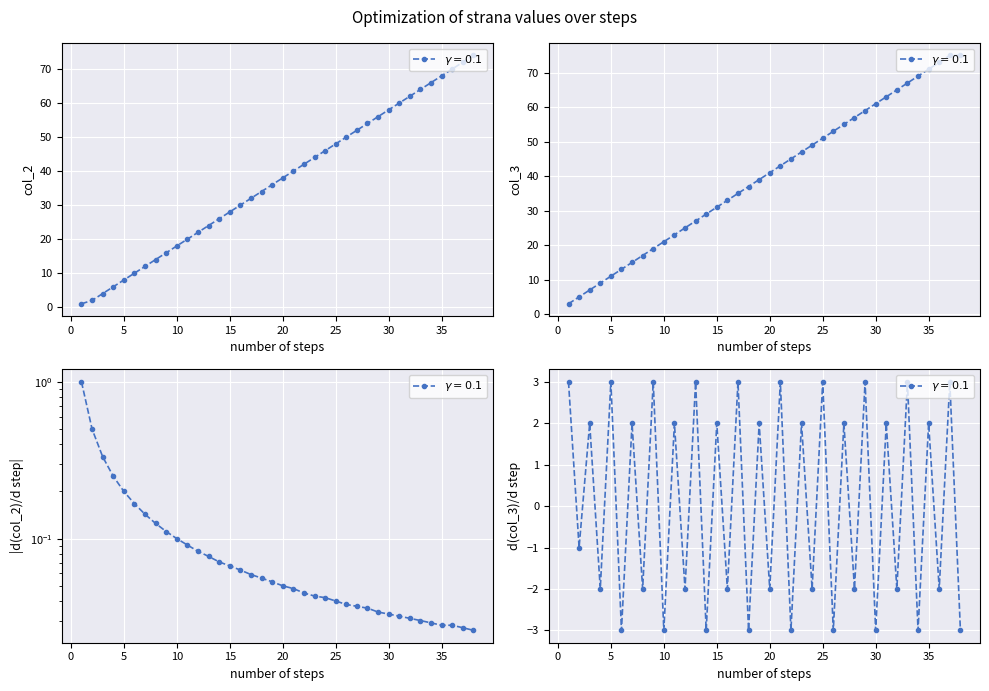

True or false: col_2 and col_3 cross at least once.

False